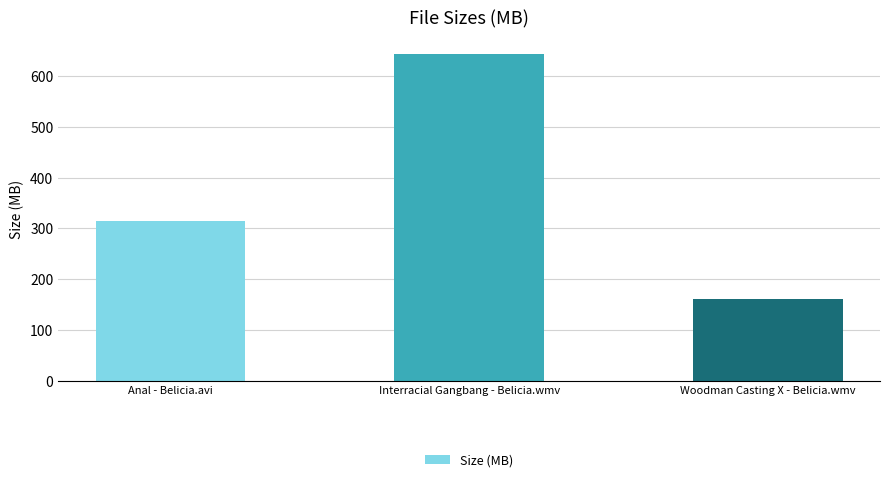

Rank the categories by value from highest to lowest.

Interracial Gangbang - Belicia.wmv, Anal - Belicia.avi, Woodman Casting X - Belicia.wmv